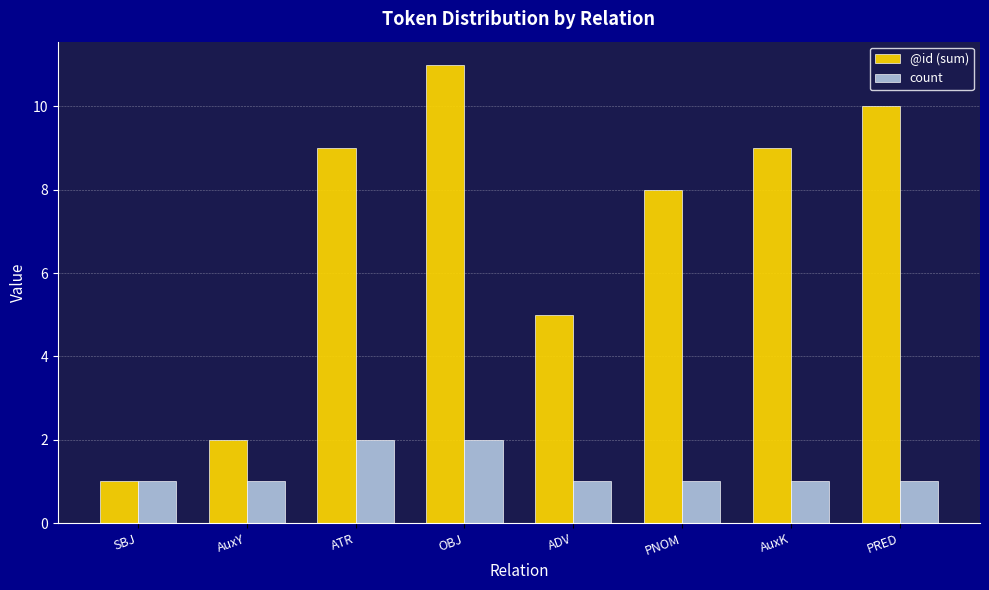

Which series has the widest spread of values?

@id (sum)